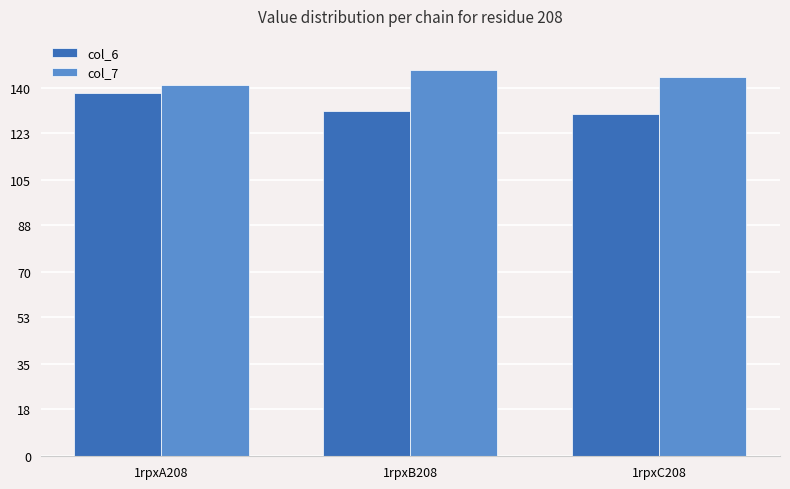

Reading right to left, list all the values displayed in this chart.

col_6: 1rpxC208=130.1	1rpxB208=131.4	1rpxA208=138.4
col_7: 1rpxC208=144.2	1rpxB208=147.2	1rpxA208=141.4